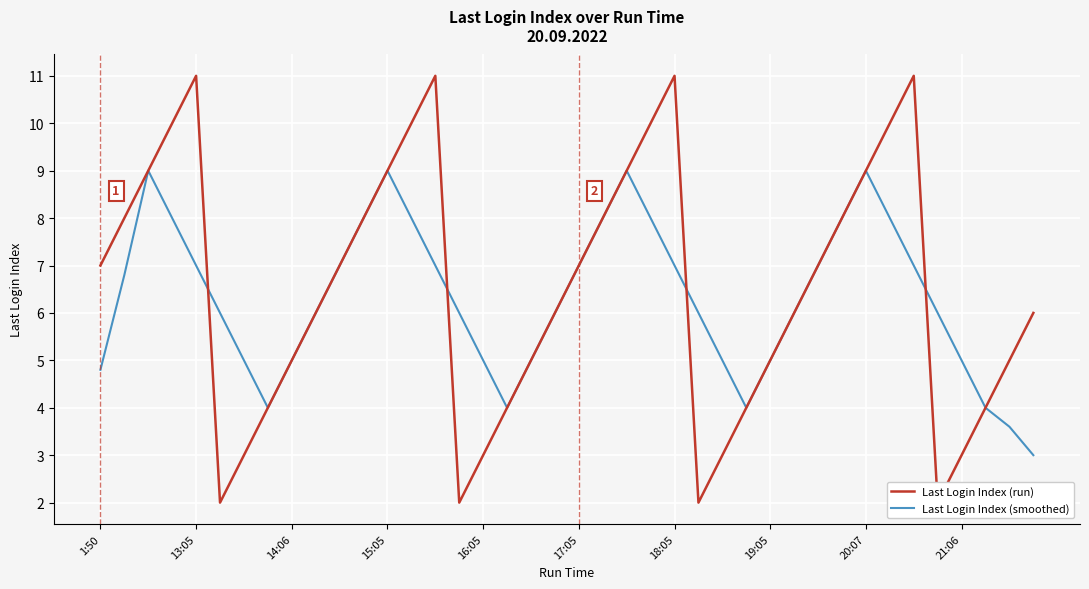

After their last crossing, which series has the higher values: Last Login Index (smoothed) or Last Login Index (run)?

Last Login Index (smoothed)